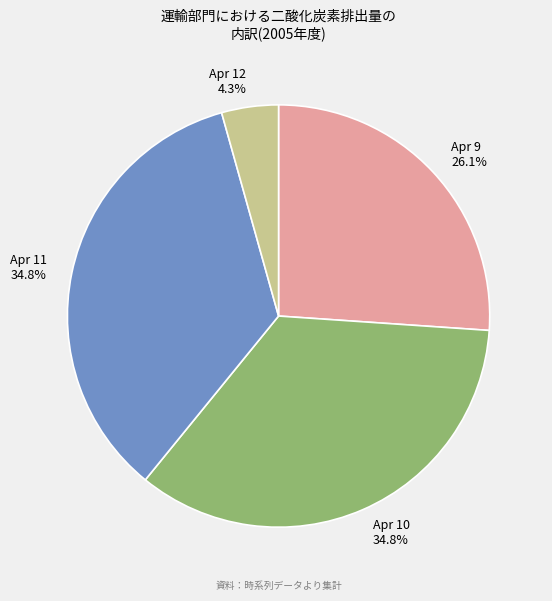

Combined, do Apr 10 and Apr 9 account for over 50%?

Yes